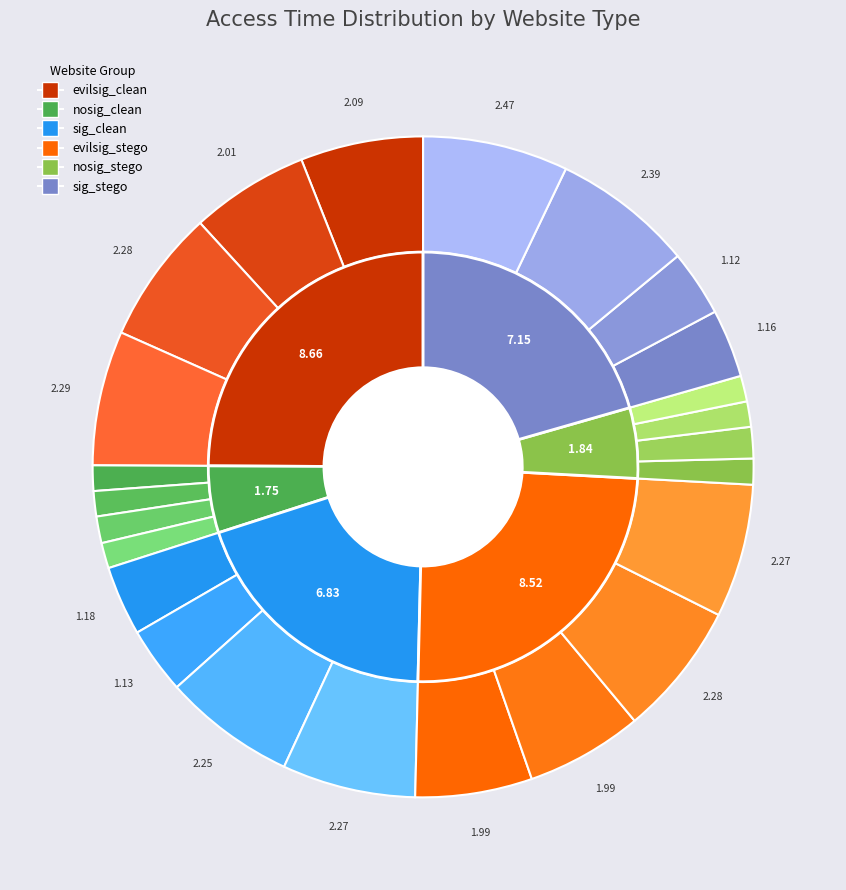

Which category has the biggest portion of the pie?

sig_stego_external_png